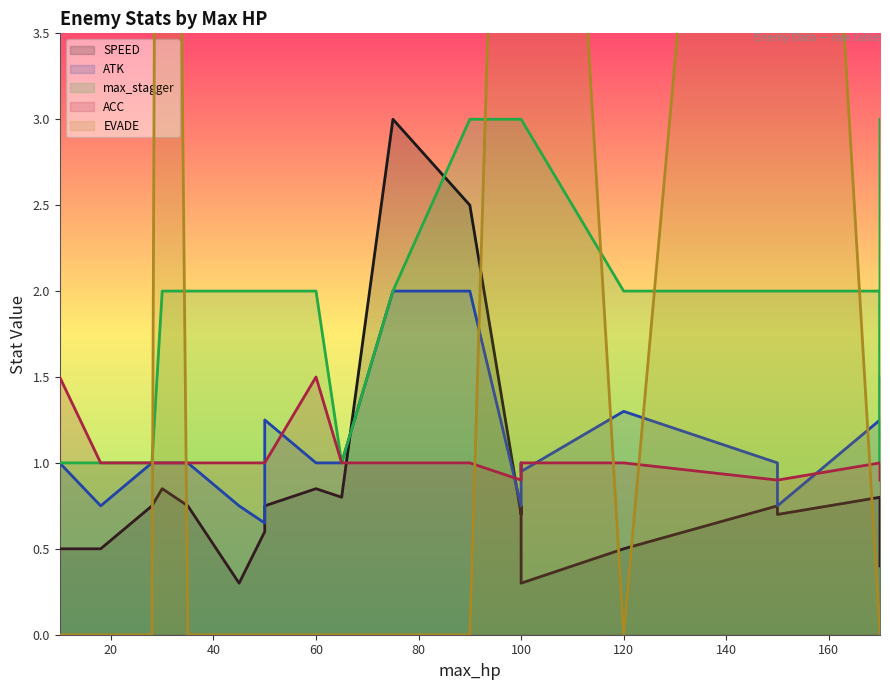

What is the difference between the maximum and second lowest values in the max_stagger series?

2.0